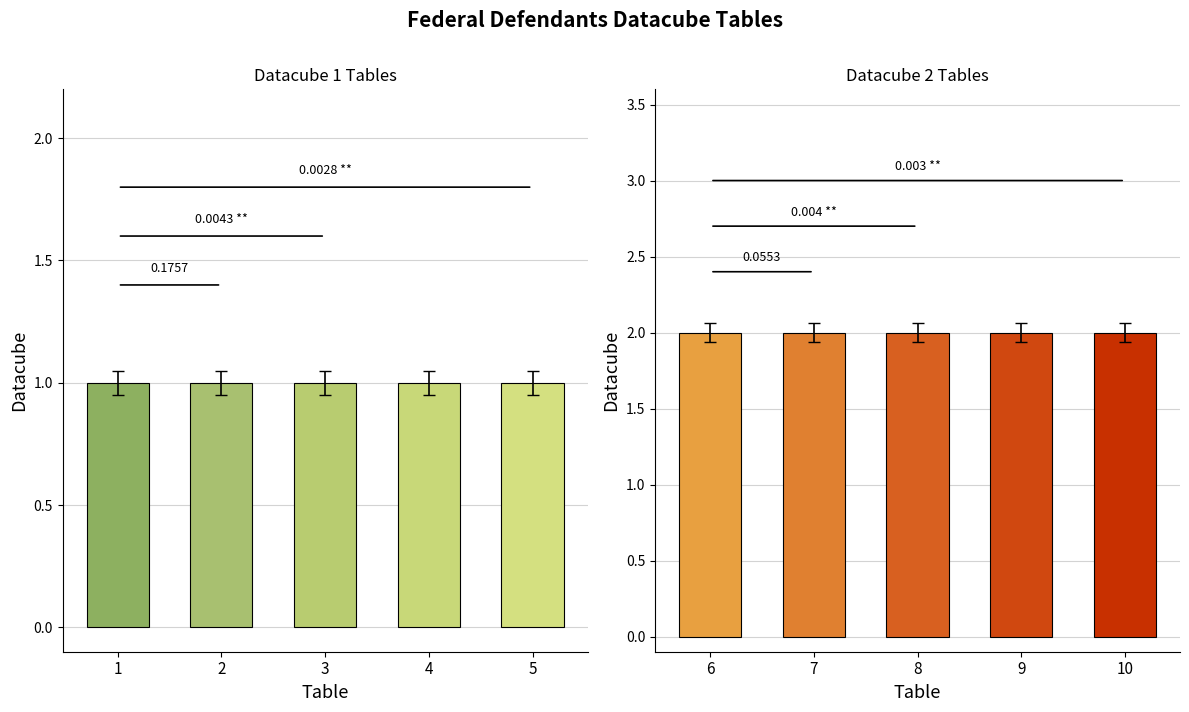

At how many categories does at least one series exceed 1?

5